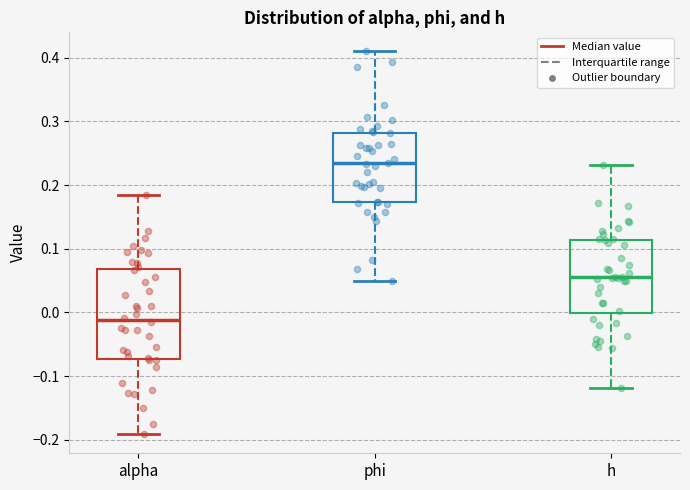

Reading left to right, transcribe this box plot: for each box, give where its median line is, the range the box spans, and where its two whiskers end, as read against the y-axis. The values are not printed on the chart, so give them approximately, as read against the axis.

alpha: median -0.01, box -0.07 to 0.07, whiskers -0.19 to 0.18
phi: median 0.23, box 0.17 to 0.28, whiskers 0.05 to 0.41
h: median 0.06, box 0.00 to 0.11, whiskers -0.12 to 0.23